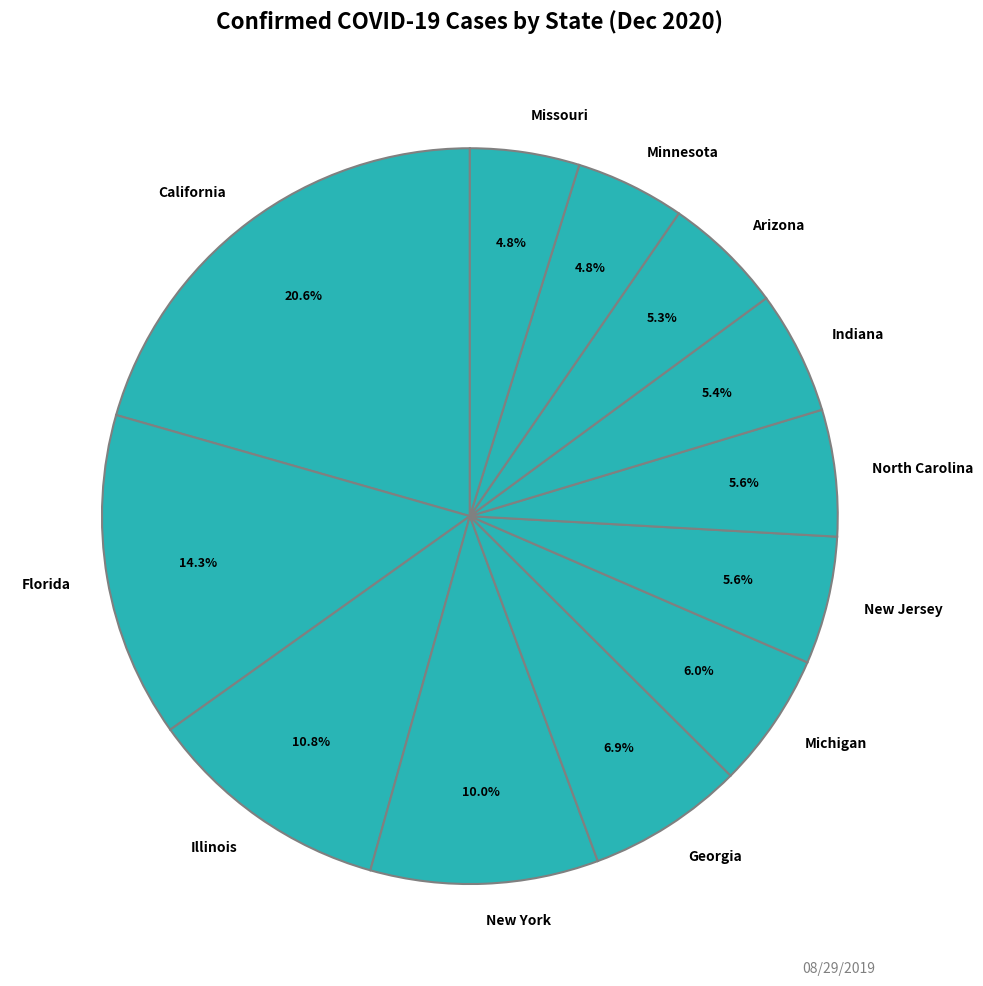

Count the number of slices in the pie.

12